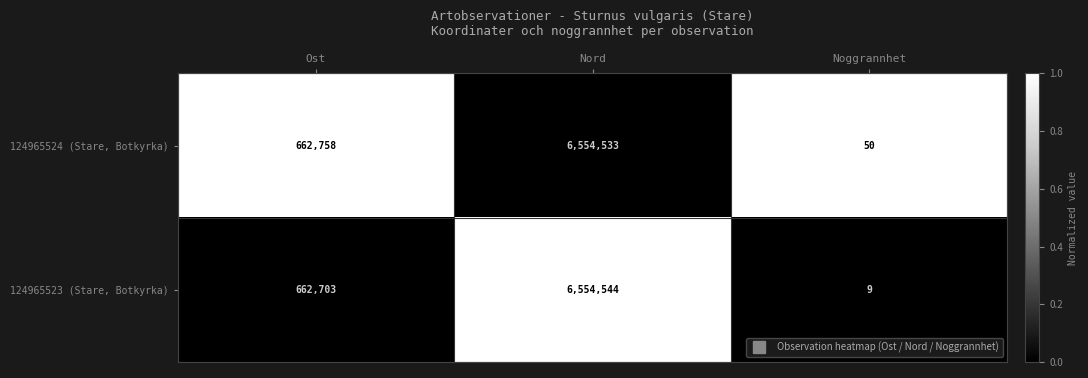

What is the greatest value displayed?

6554544